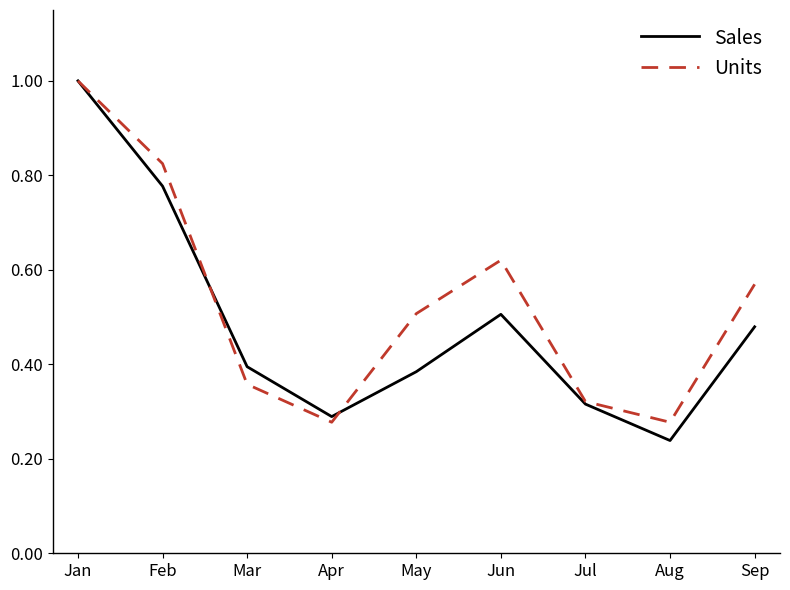

Is it true that Units equals 0.5 at Jul?

False